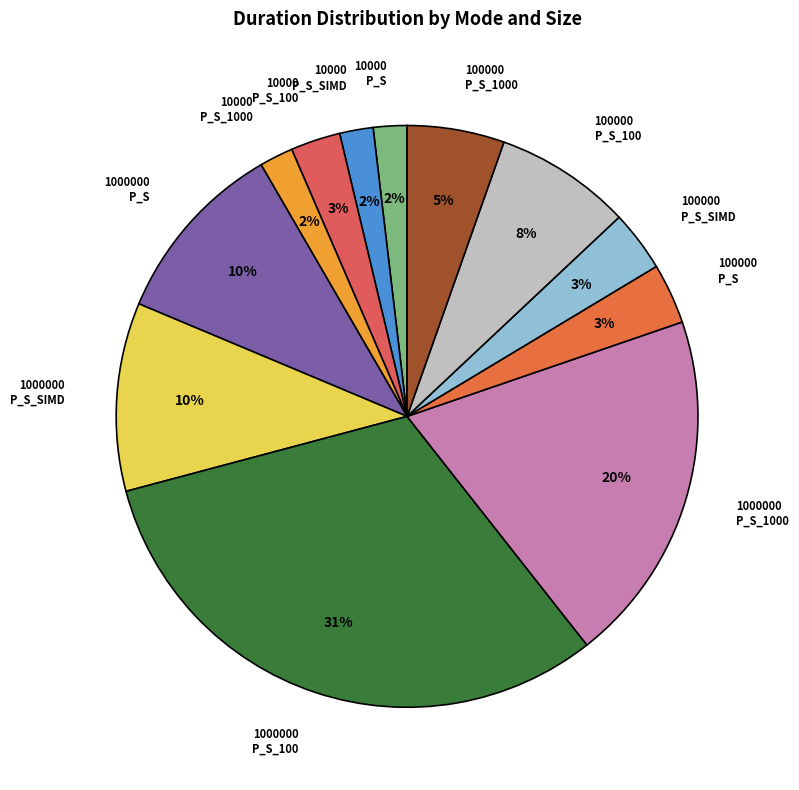

How many segments does this pie chart have?

12